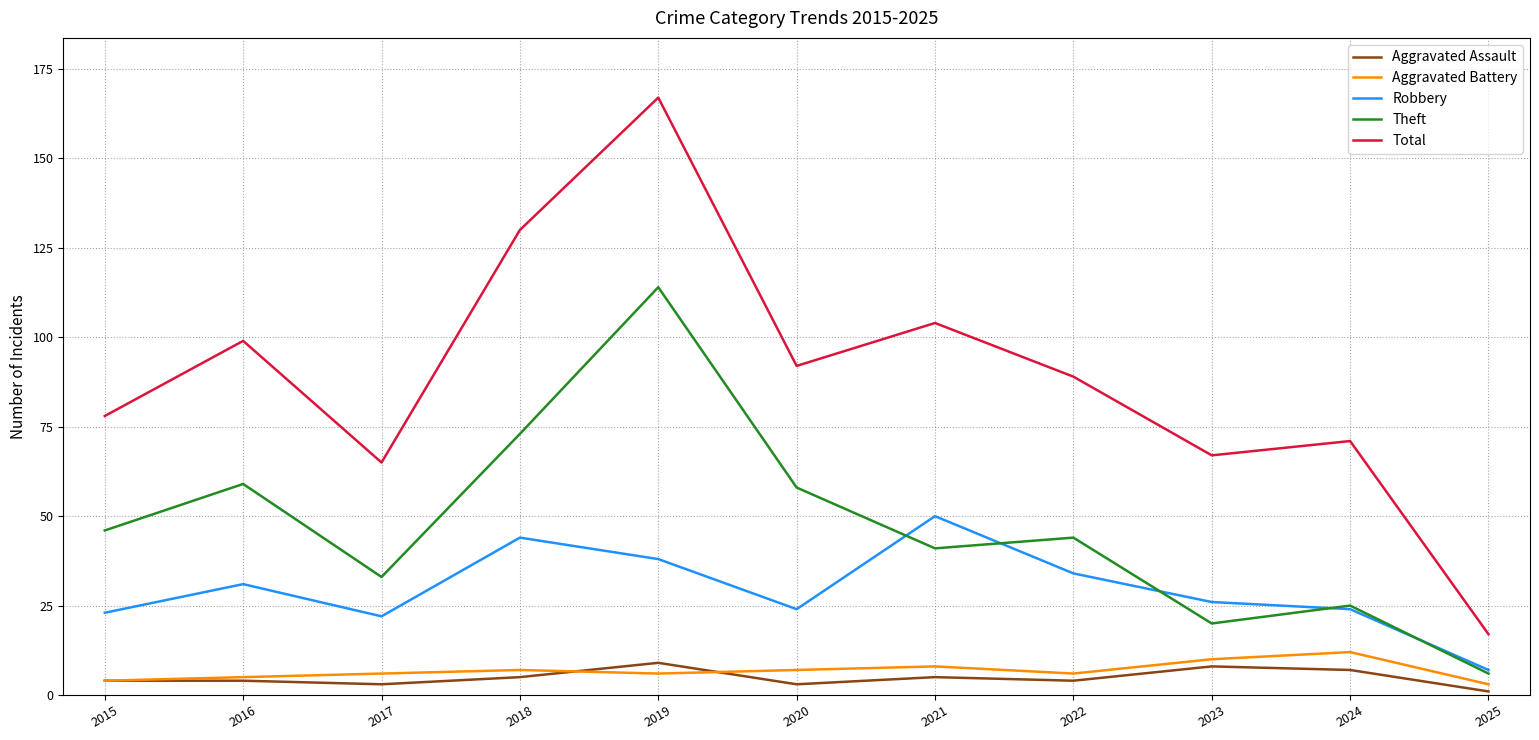

What is the difference between the Aggravated Assault values at 2016 and 2019?

5